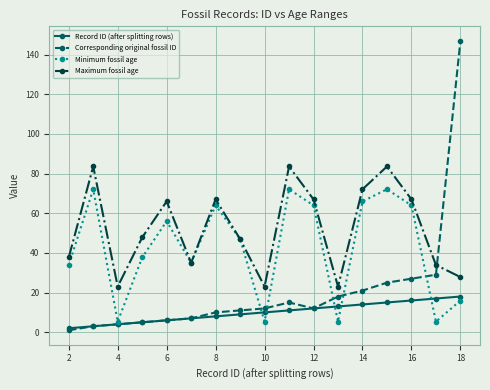

Is this an area chart (filled region under the line)?

No